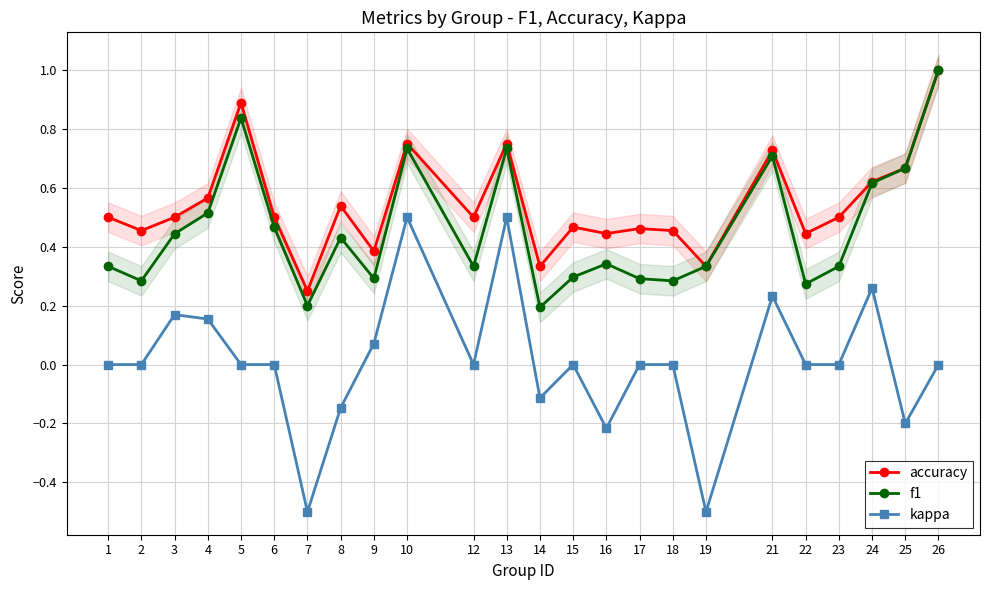

Read the f1 value at 2.

0.3